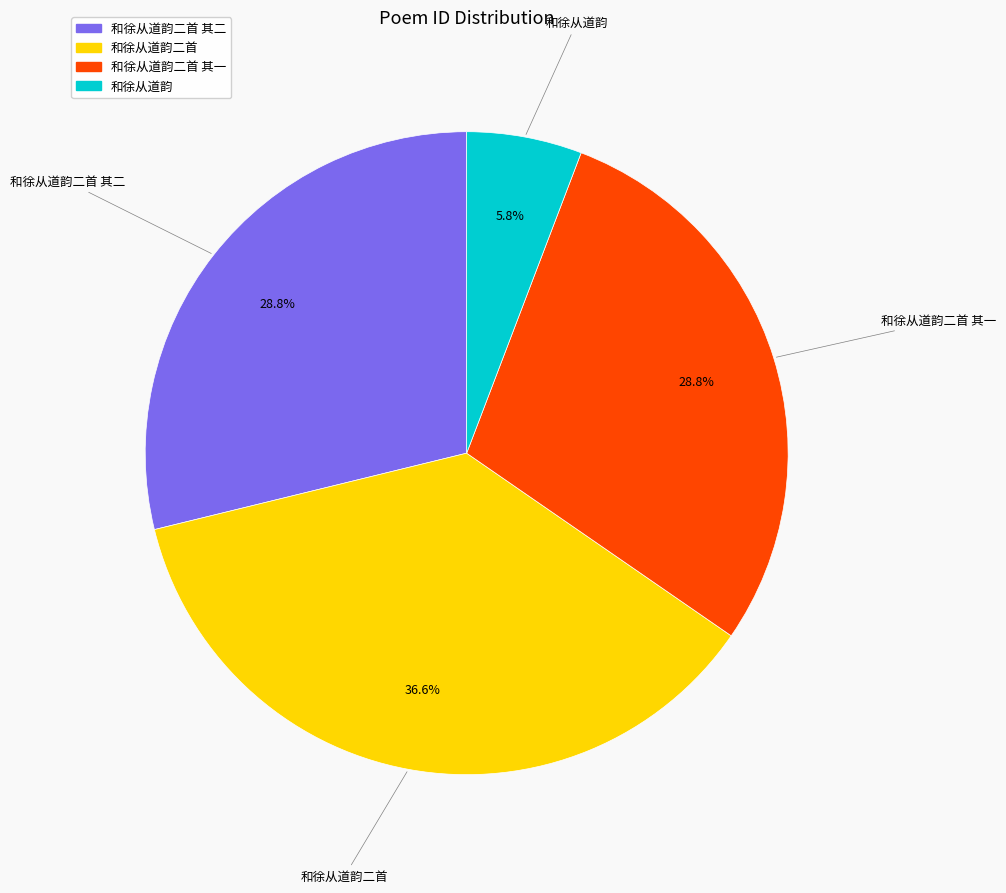

Does any single category account for the majority?

No